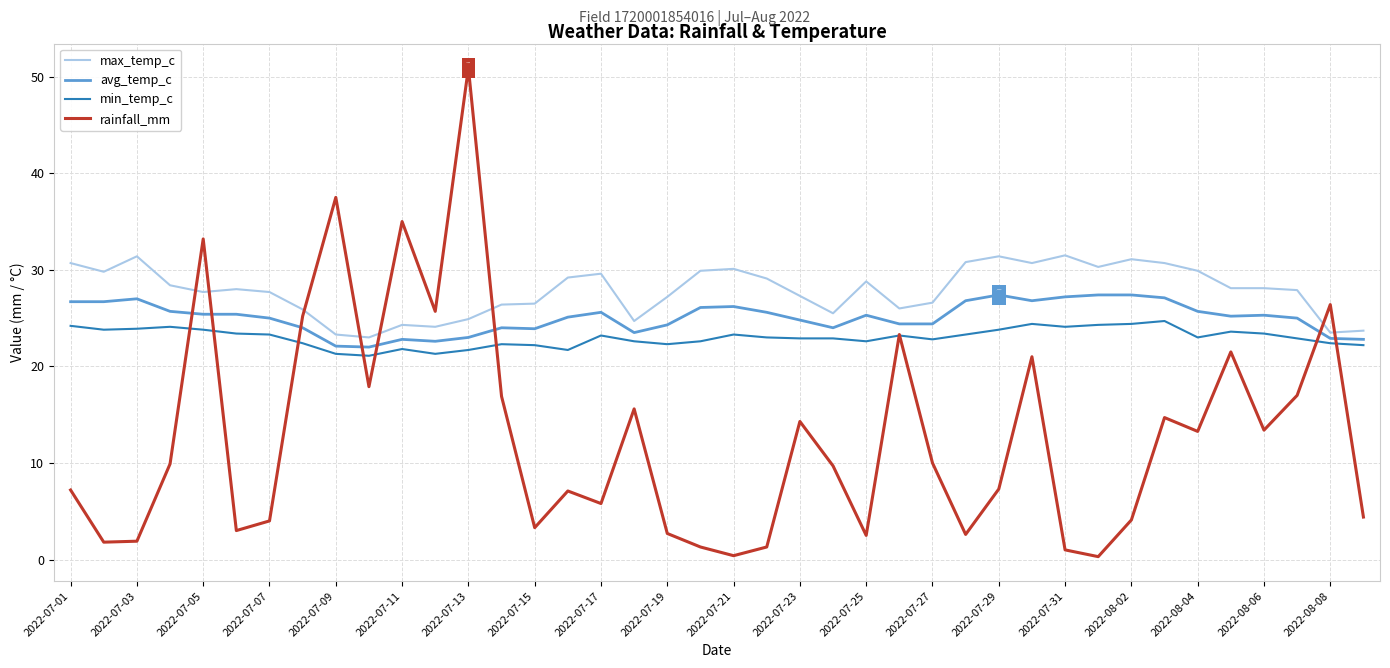

Which series has the largest total across all categories?

max_temp_c